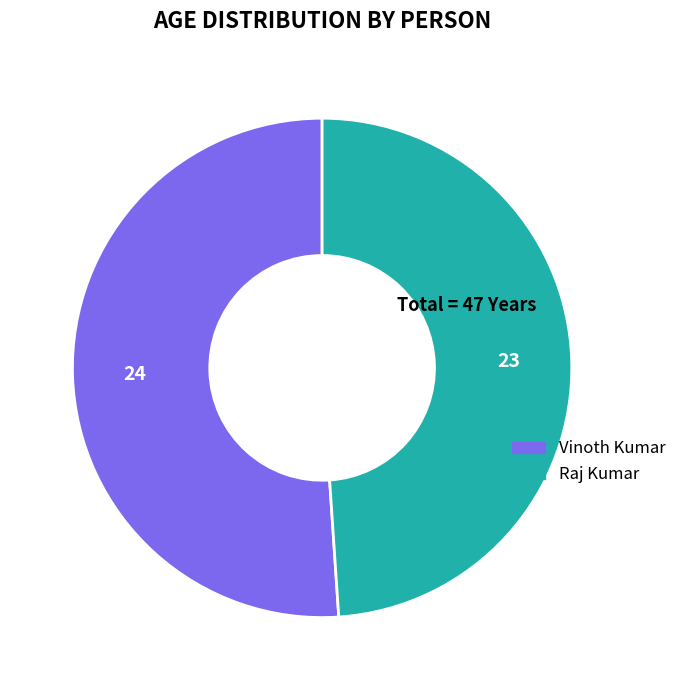

Do Vinoth Kumar and Raj Kumar together represent more than half of the pie?

Yes